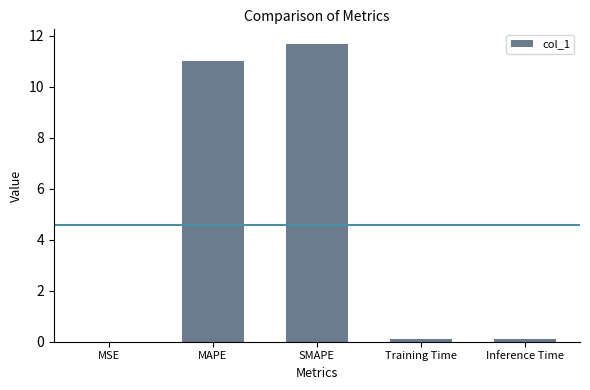

What is the sum of the values at MAPE and SMAPE?

22.7